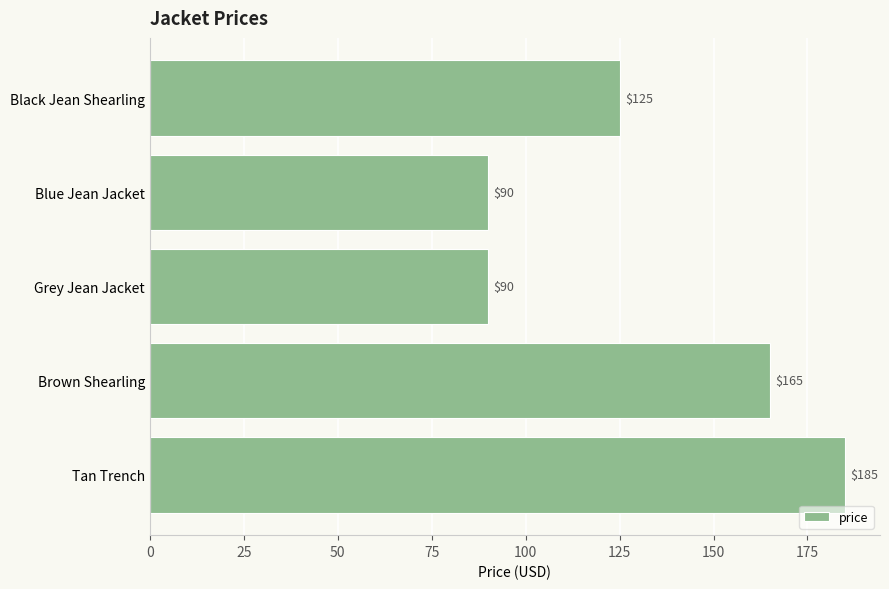

Does the chart contain stacked bars?

No